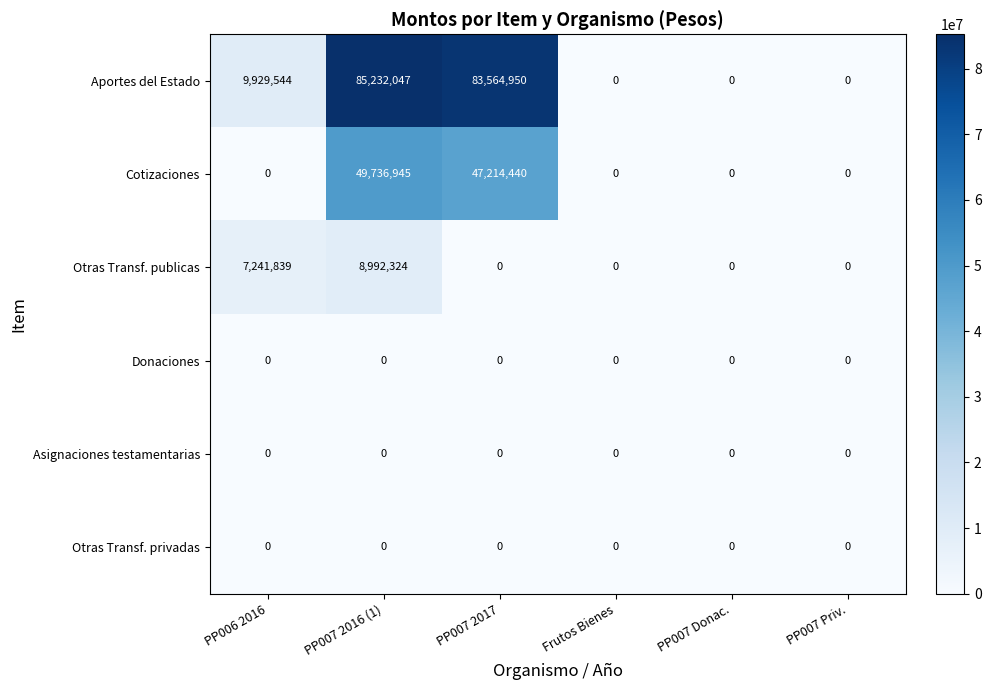

Which series has the largest total across all categories?

Aportes del Estado